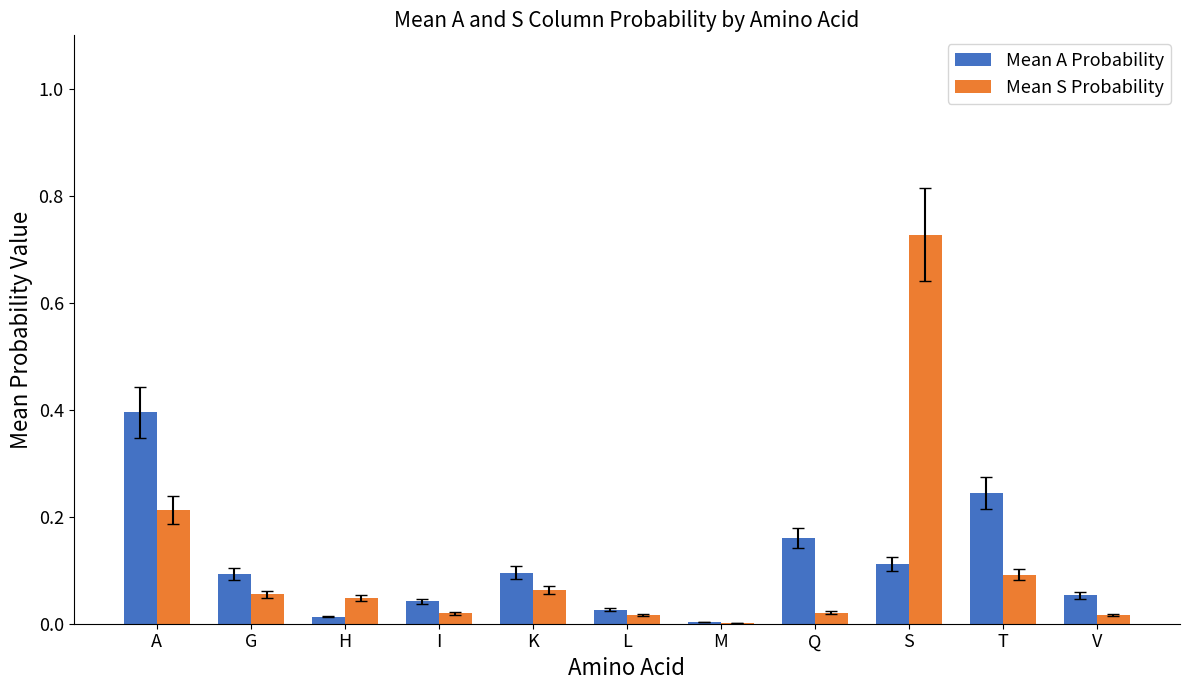

At which category is the sum across all series the highest?

S